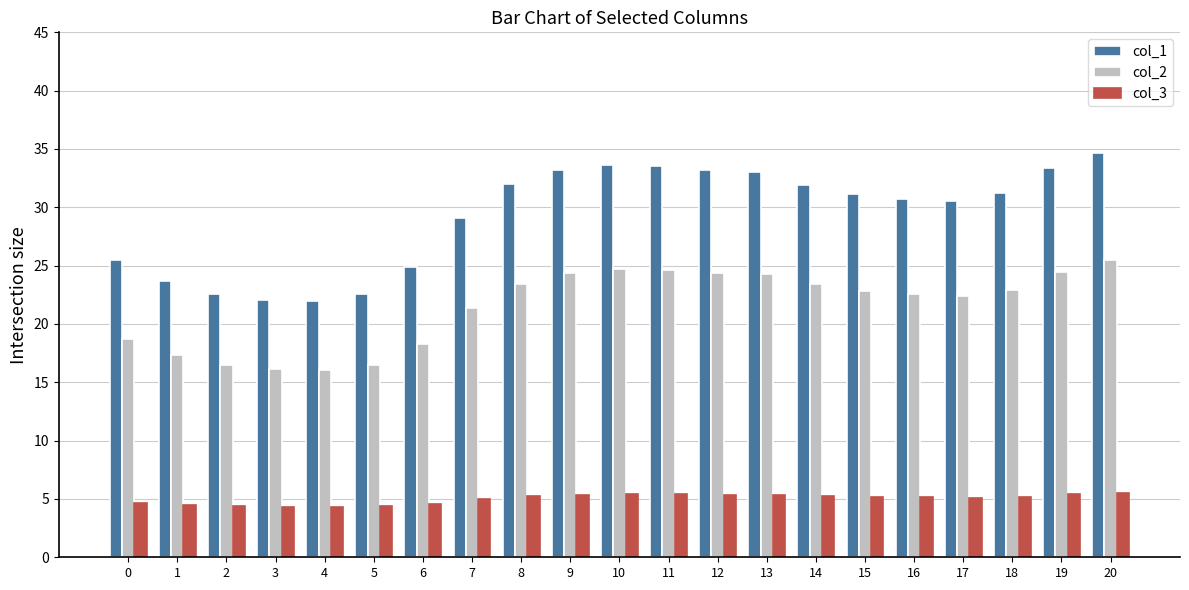

List the series in order of their overall mean, highest first.

col_1, col_2, col_3